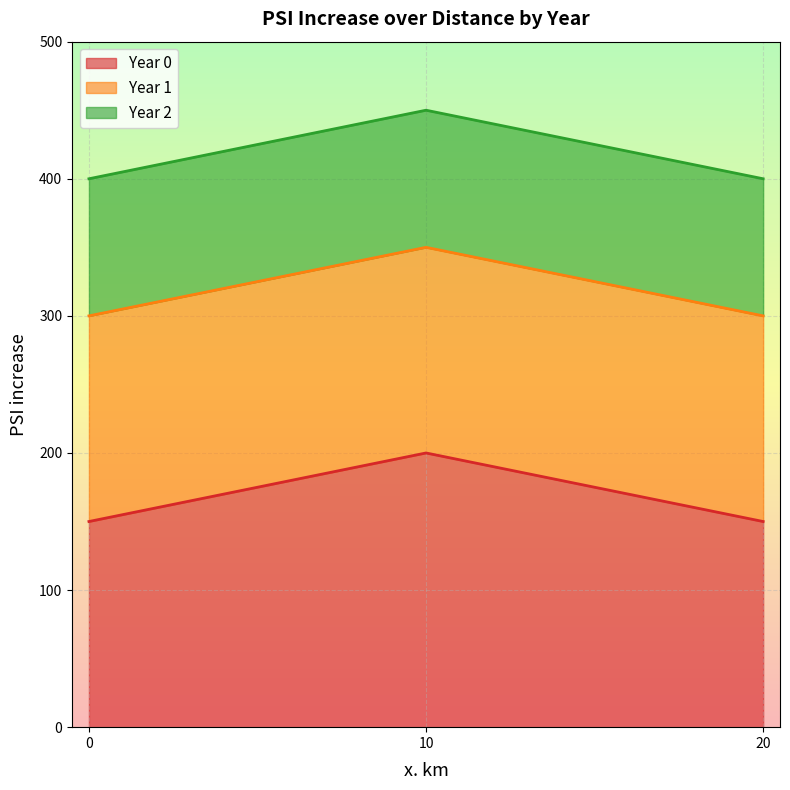

At which label does Year 0 reach its peak?

10